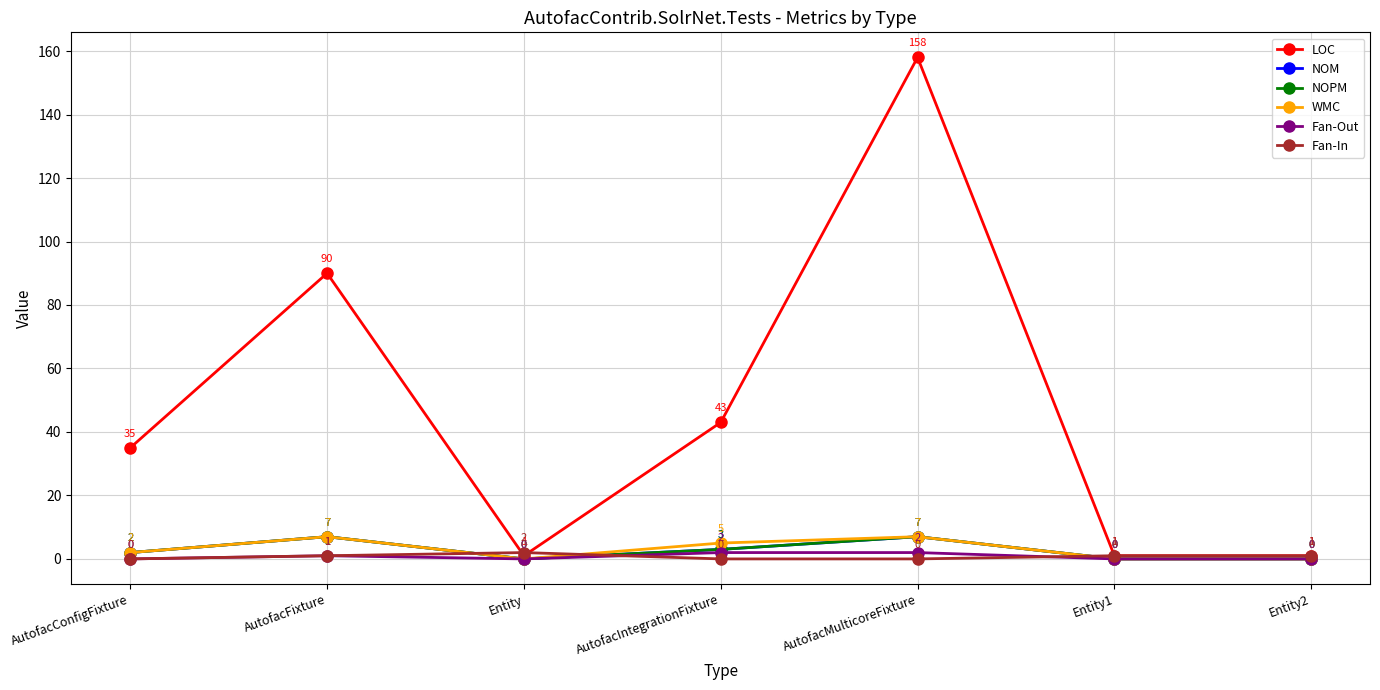

Reading right to left, what are all the values shown in this chart?

LOC: Entity2=1	Entity1=1	AutofacMulticoreFixture=158	AutofacIntegrationFixture=43	Entity=1	AutofacFixture=90	AutofacConfigFixture=35
NOM: Entity2=0	Entity1=0	AutofacMulticoreFixture=7	AutofacIntegrationFixture=3	Entity=0	AutofacFixture=7	AutofacConfigFixture=2
NOPM: Entity2=0	Entity1=0	AutofacMulticoreFixture=7	AutofacIntegrationFixture=3	Entity=0	AutofacFixture=7	AutofacConfigFixture=2
WMC: Entity2=0	Entity1=0	AutofacMulticoreFixture=7	AutofacIntegrationFixture=5	Entity=0	AutofacFixture=7	AutofacConfigFixture=2
Fan-Out: Entity2=0	Entity1=0	AutofacMulticoreFixture=2	AutofacIntegrationFixture=2	Entity=0	AutofacFixture=1	AutofacConfigFixture=0
Fan-In: Entity2=1	Entity1=1	AutofacMulticoreFixture=0	AutofacIntegrationFixture=0	Entity=2	AutofacFixture=1	AutofacConfigFixture=0